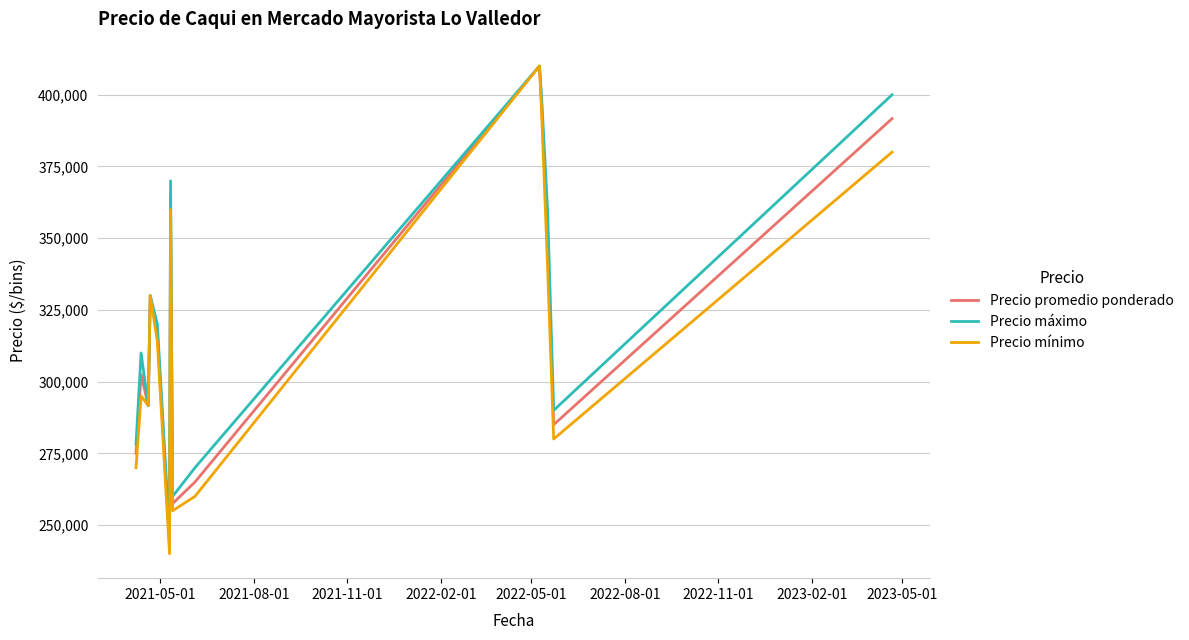

What is the maximum value shown in the chart?

410000.0